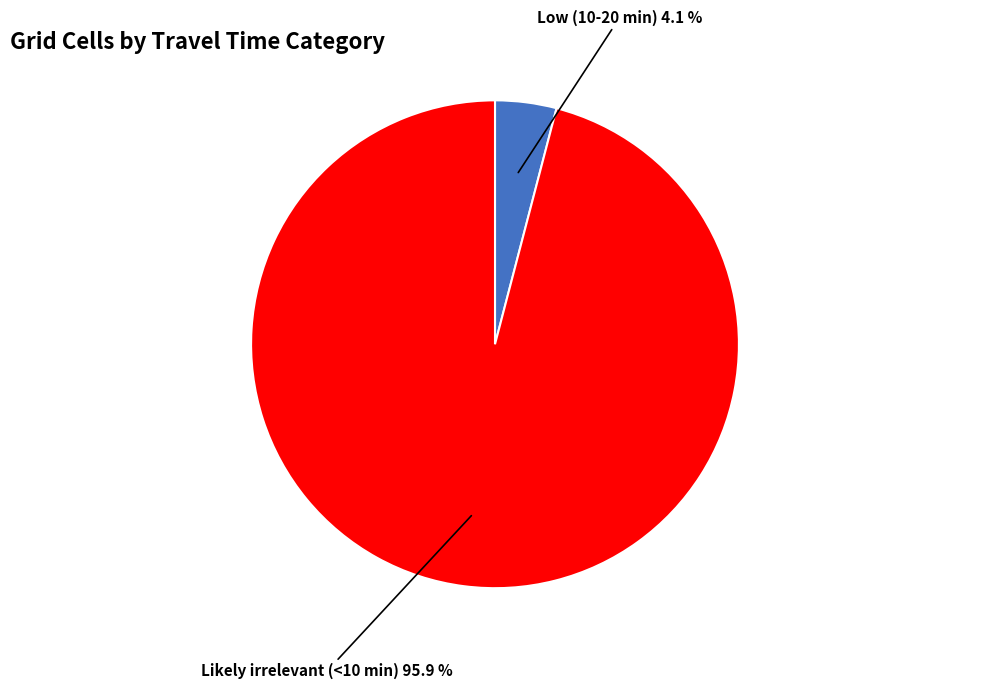

Does any single category account for the majority?

Yes